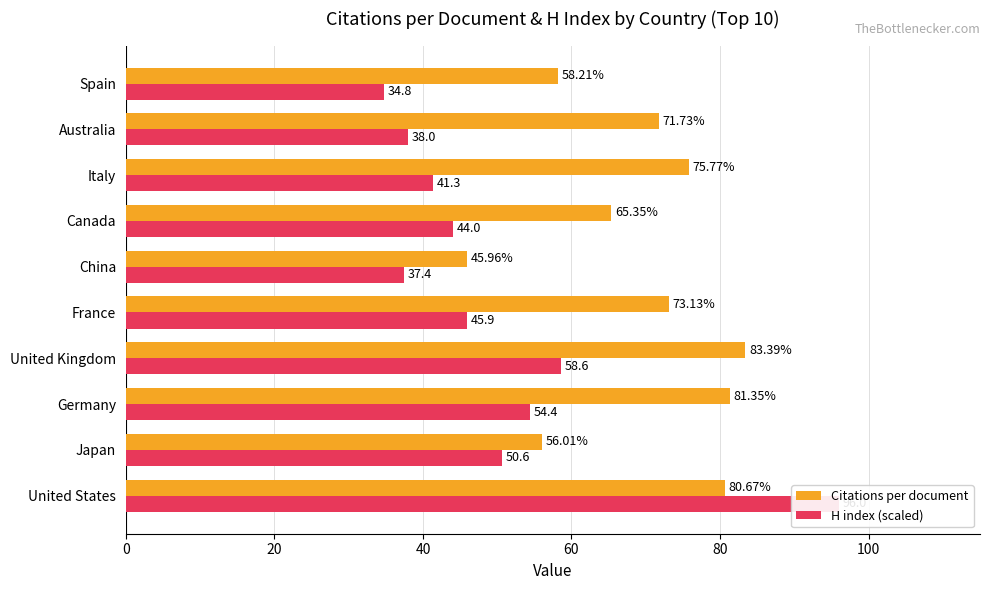

What is the average value of the H index (scaled) series?

50.1